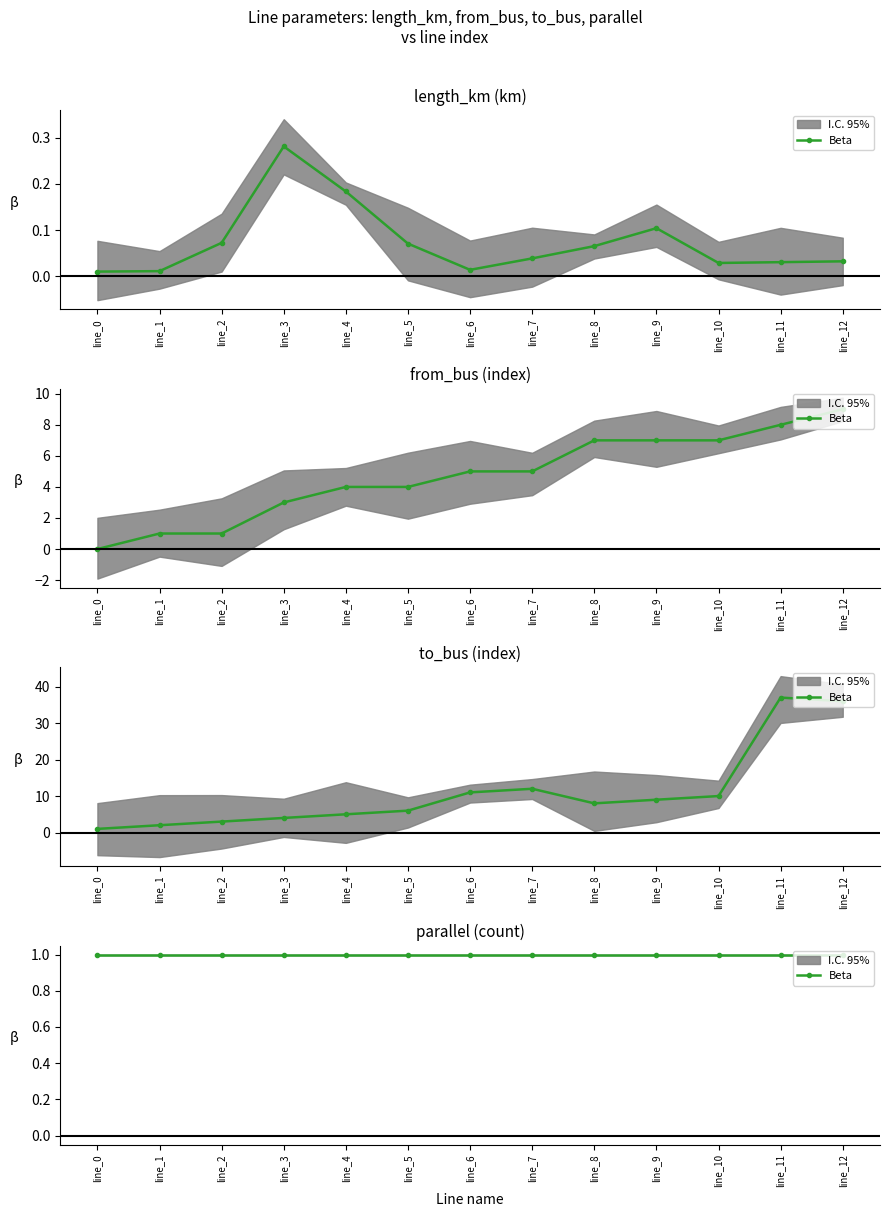

What is the difference between the to_bus values at line_0 and line_5?

5.0